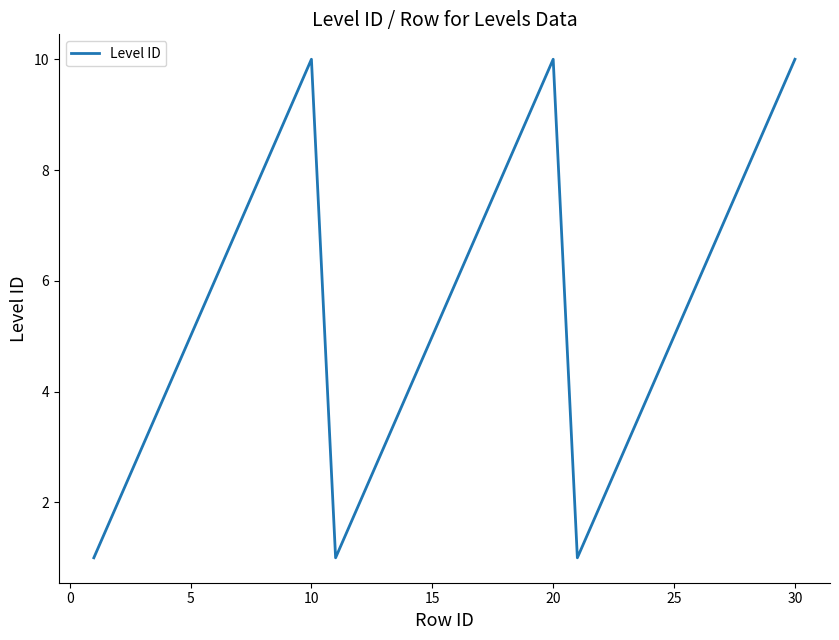

What is the greatest value displayed?

10